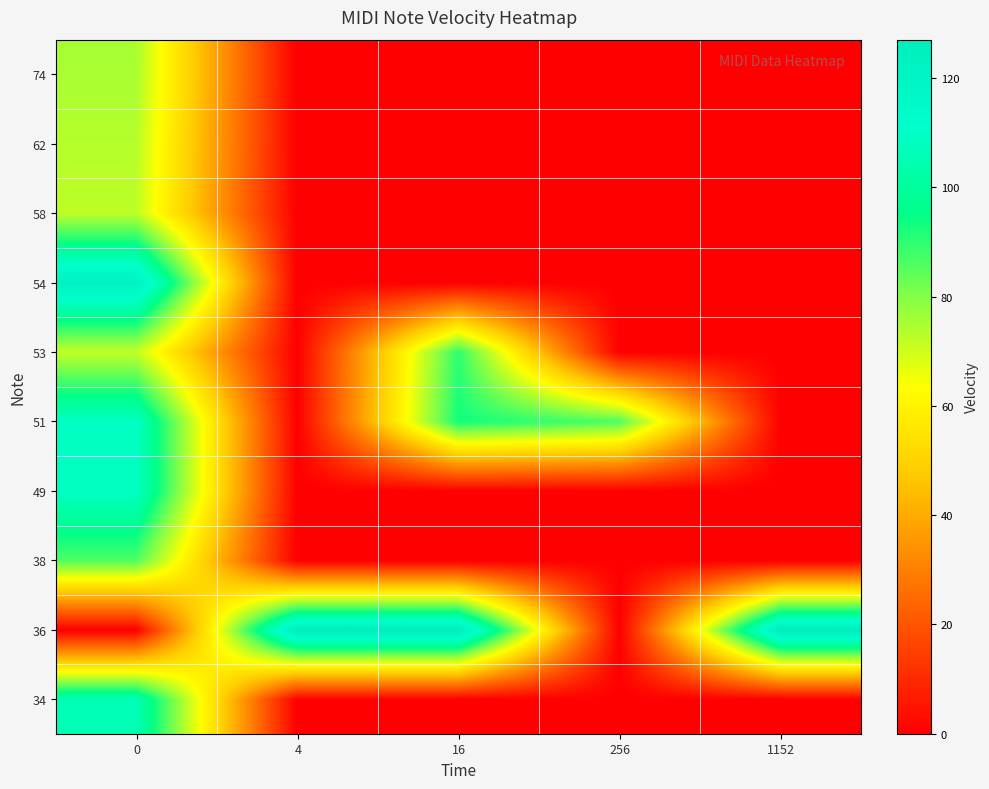

Count the number of data series in this chart.

10